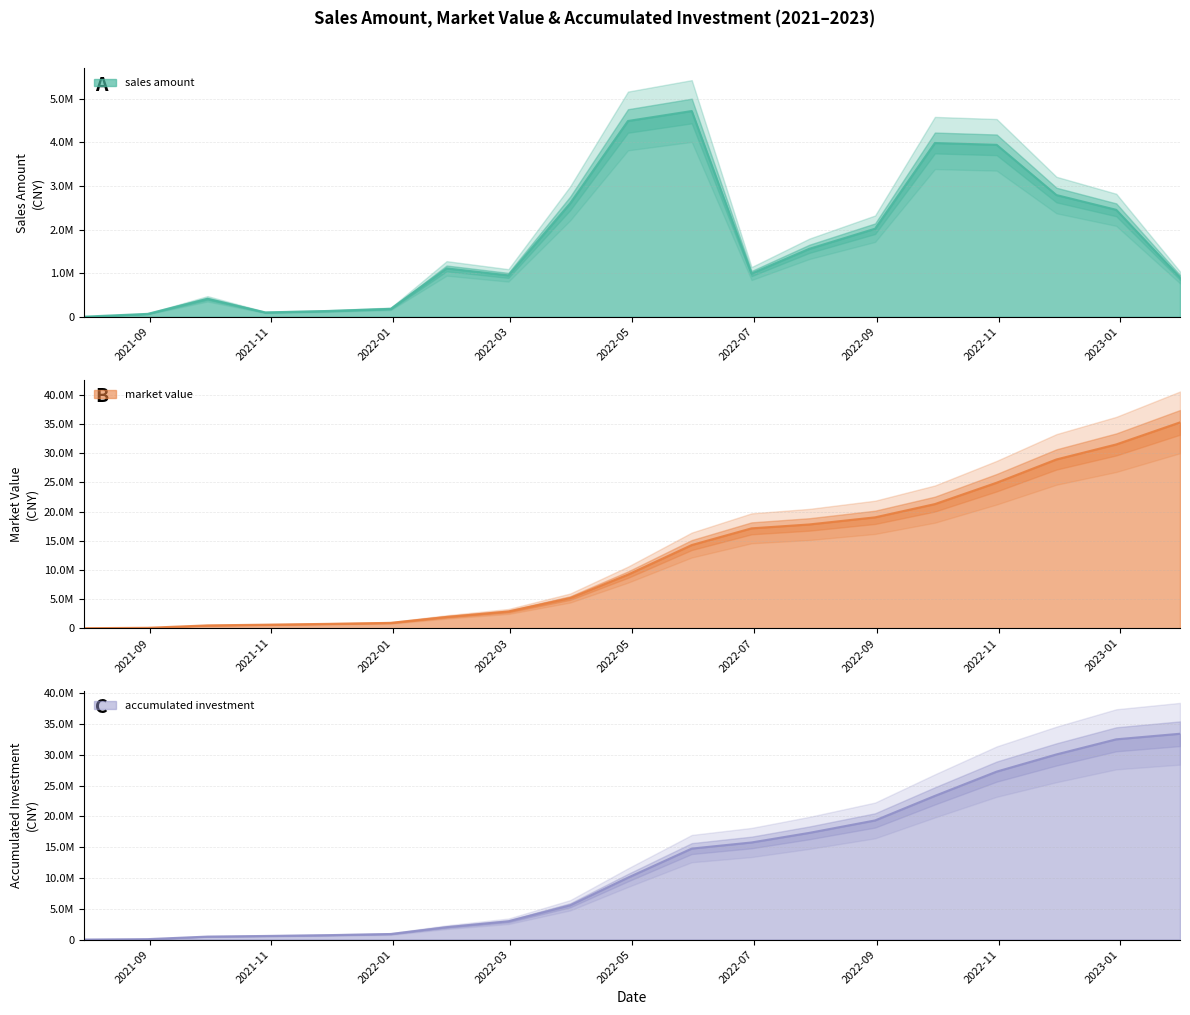

Reading left to right, transcribe all the data shown in this chart.

sales amount: 3955.9	68207.3	412939.5	101780.1	135033.6	184073.1	1110246.7	950430.4	2601645.7	4490358.7	4718606.5	992097.8	1559550.4	2020592.5	3985735.8	3943392.2	2792051.0	2453668.3	903084.1
market value: 3955.9	72005.9	484572.7	602488.3	748443.2	918450.6	1935185.6	2866068.9	5175258.4	9188604.6	14265042.7	17128592.9	17796239.7	19017000.9	21287477.5	24955600.5	28946394.1	31520670.8	35301159.9
accumulated investment: 3955.9	72163.2	485102.7	586882.7	721916.3	905989.4	2016236.1	2966666.6	5568312.2	10058670.9	14777277.5	15769375.3	17328925.7	19349518.1	23335253.9	27278646.1	30070697.1	32524365.4	33427449.5